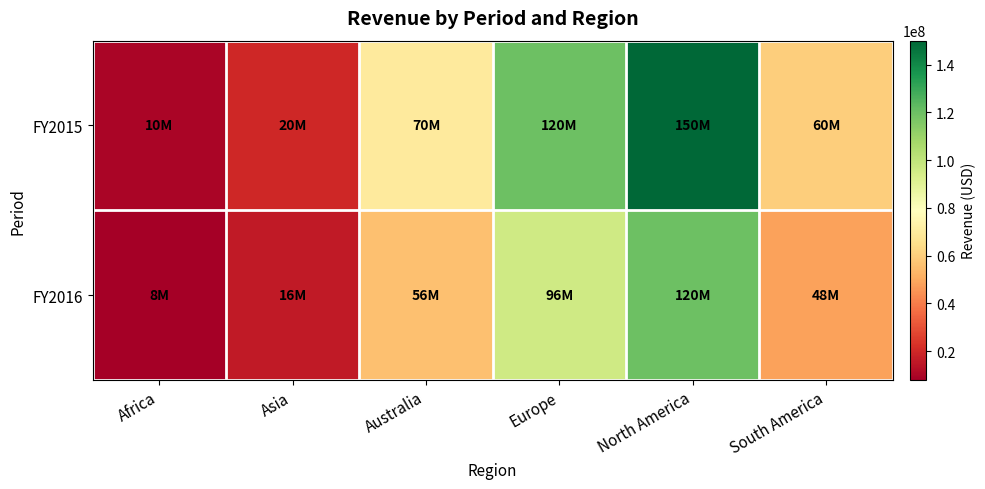

Reading left to right, what are all the values shown in this chart?

FY2015: Africa=10000000	Asia=20000000	Australia=70000000	Europe=120000000	North America=150000000	South America=60000000
FY2016: Africa=8000000	Asia=16000000	Australia=56000000	Europe=96000000	North America=120000000	South America=48000000